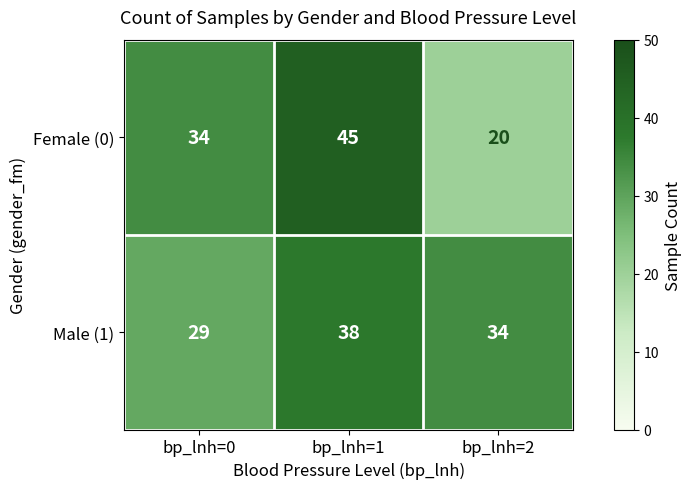

What is the maximum value shown in the chart?

45